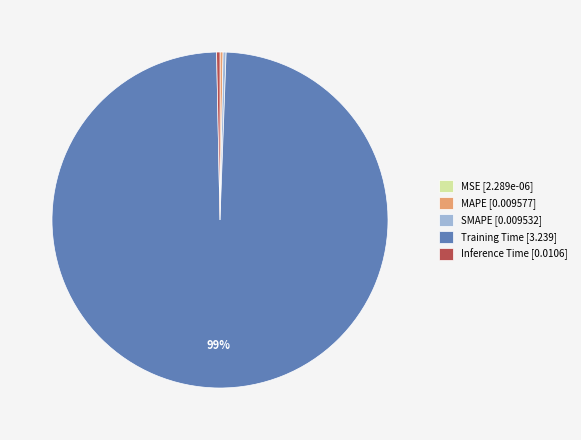

To the nearest percent, what is the average slice percentage?

20%